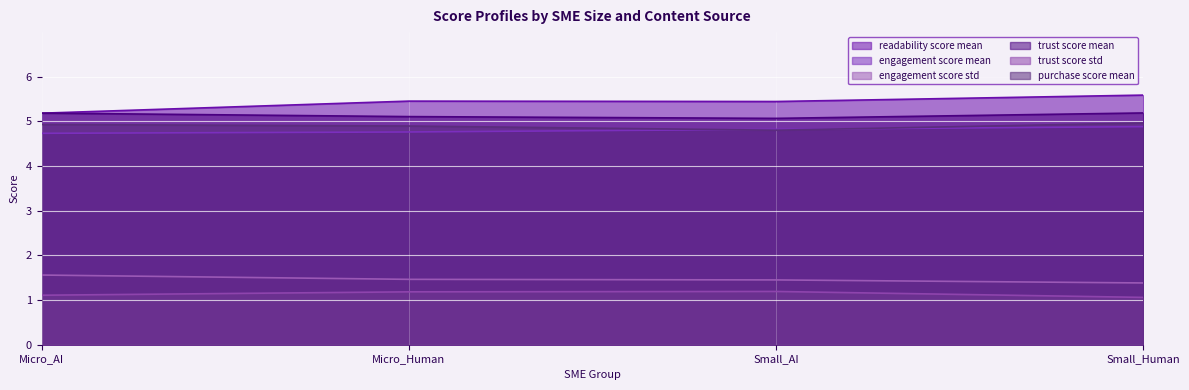

Between Small_Human and Small_AI, which is larger?

Small_Human